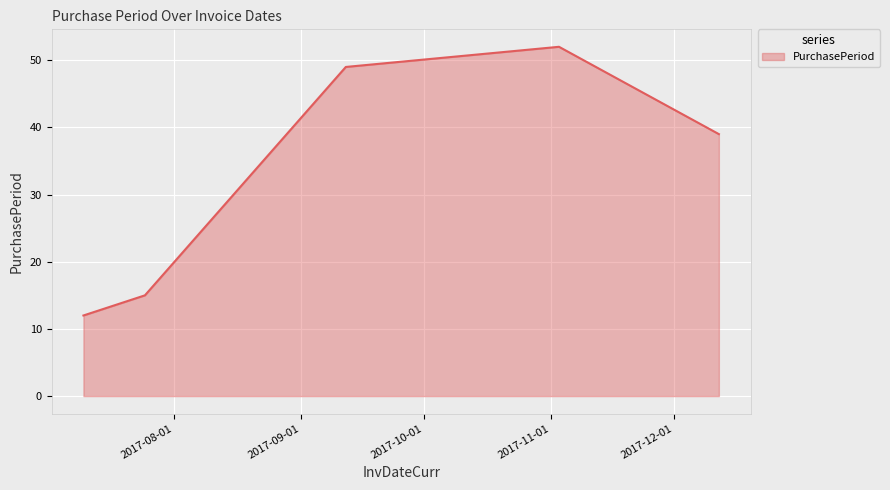

What is the smallest value displayed?

12